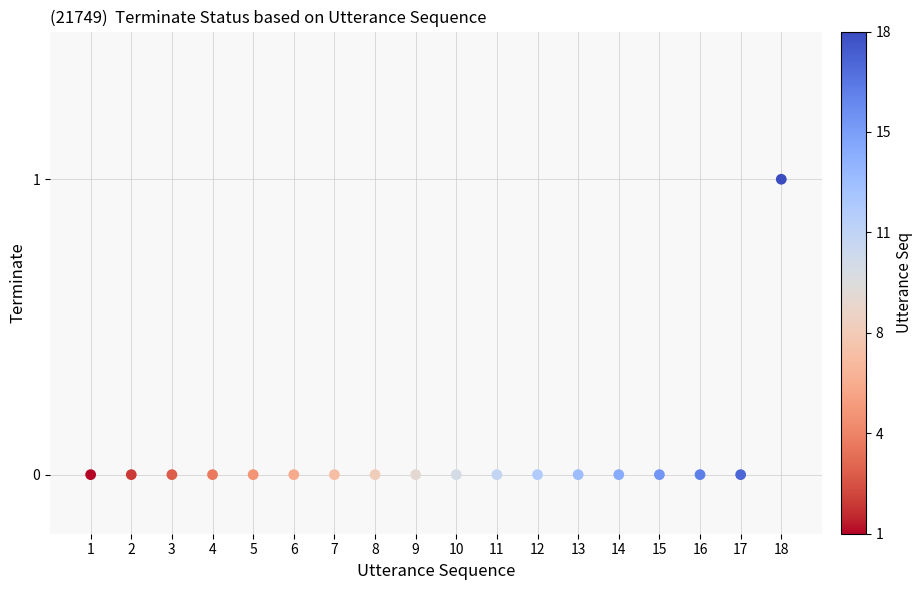

What is the range of X values (max minus min)?

17